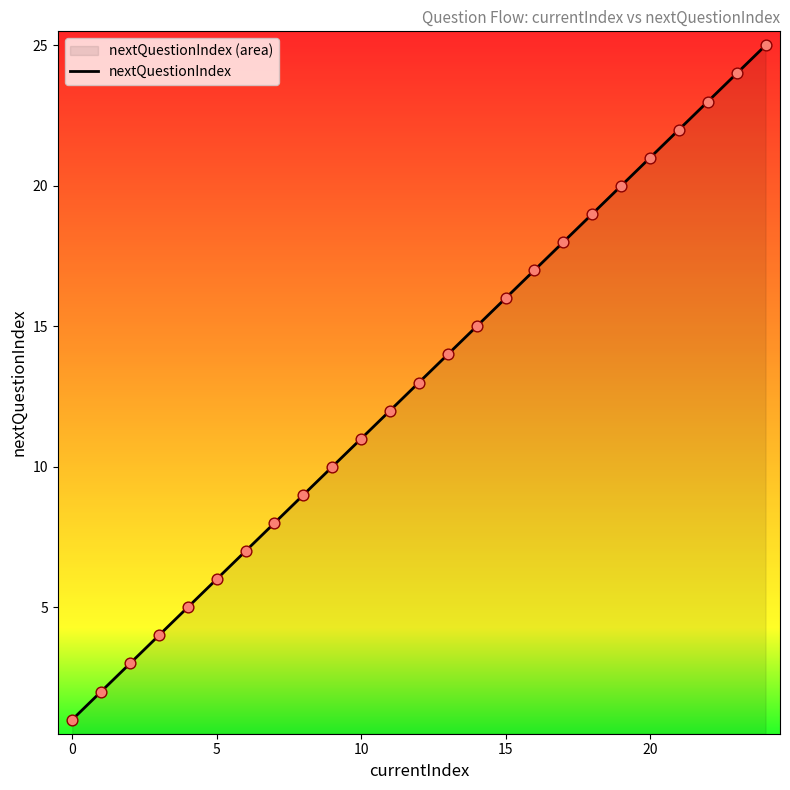

What is the maximum value shown in the chart?

25